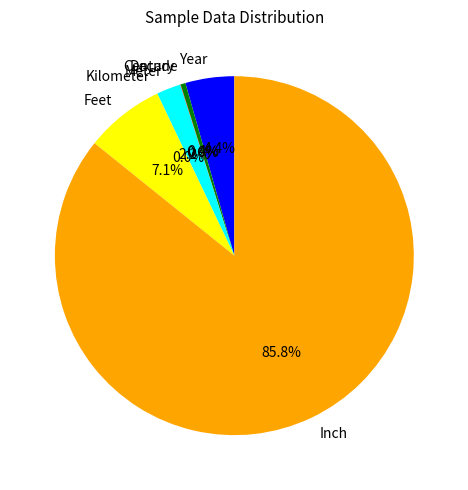

True or false: Decade accounts for 7% of the total.

False